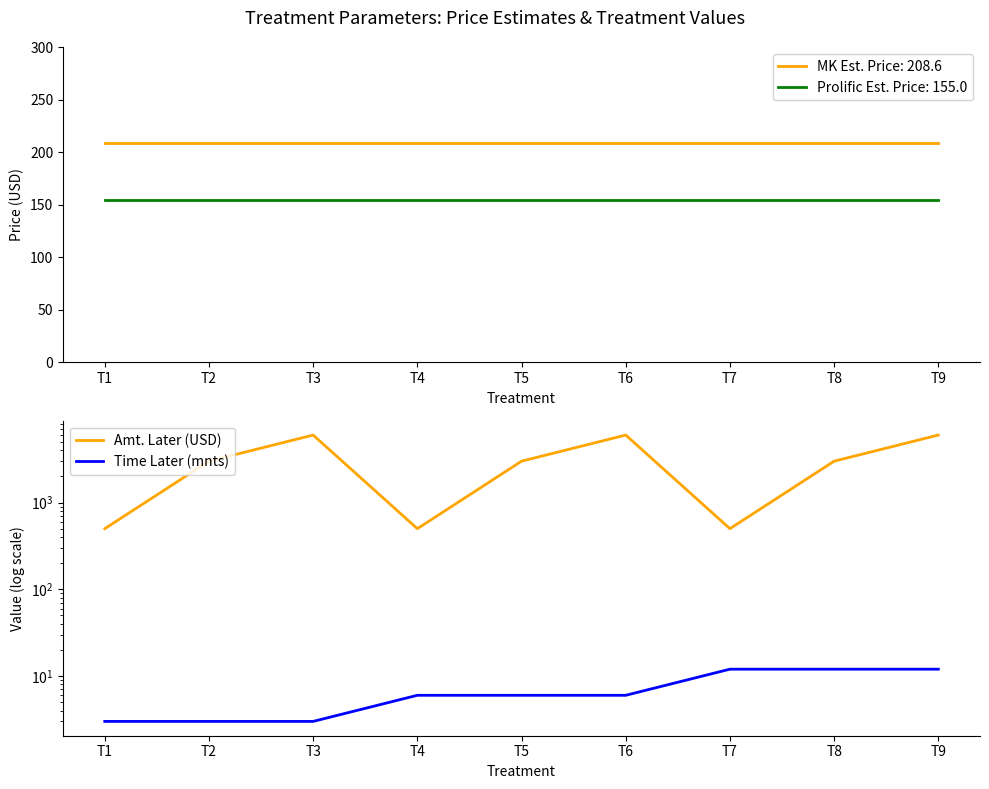

What is the minimum value for Amt. Later (USD)?

500